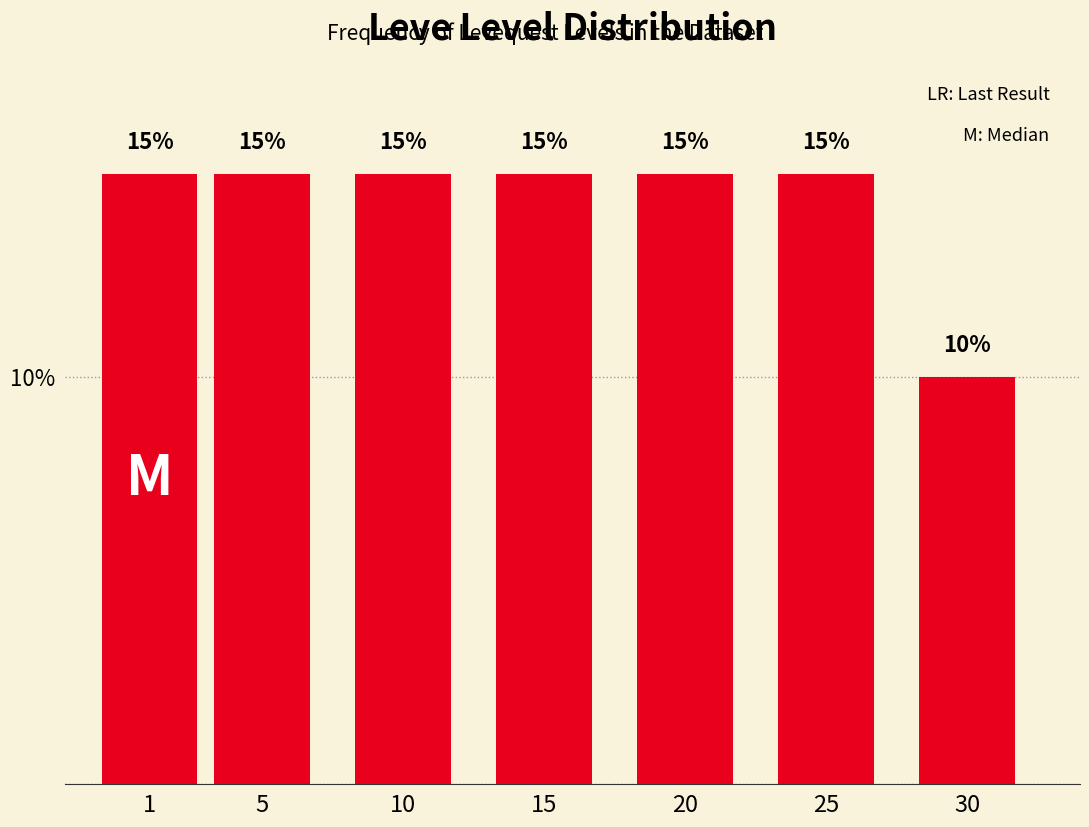

Reading right to left, list all the values displayed in this chart.

10	15	15	15	15	15	15